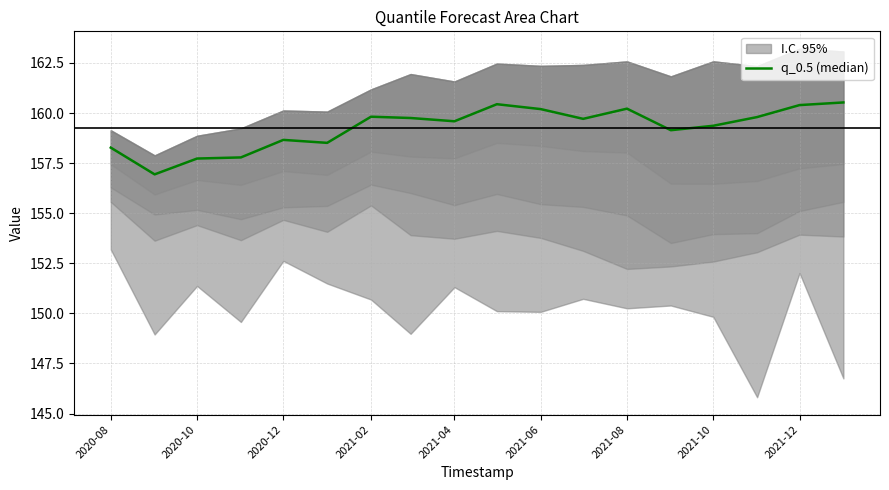

Reading left to right, transcribe all the data shown in this chart.

158.3	156.9	157.7	157.8	158.7	158.5	159.8	159.8	159.6	160.4	160.2	159.7	160.2	159.1	159.4	159.8	160.4	160.5